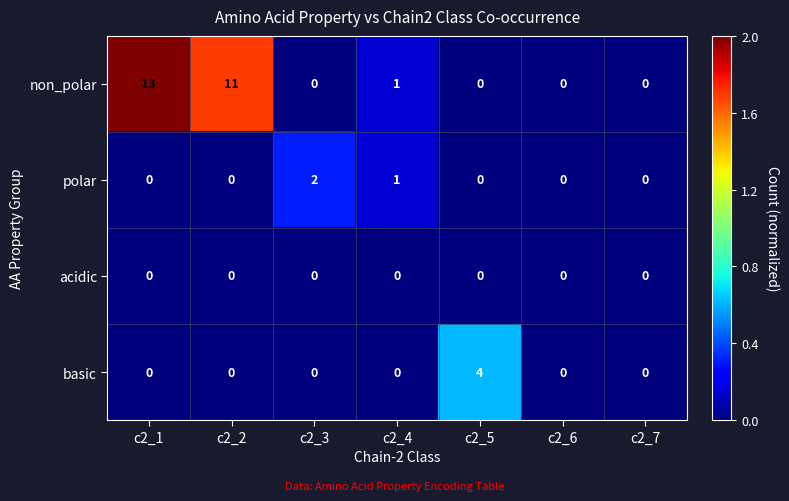

List the series in order of their peak value, lowest first.

acidic, polar, basic, non_polar